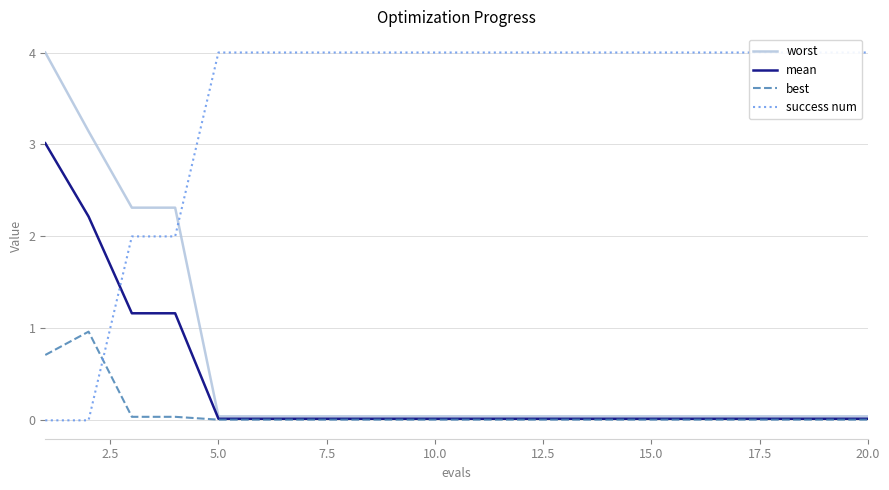

True or false: best has a value of 0.0 at 10.0.

True